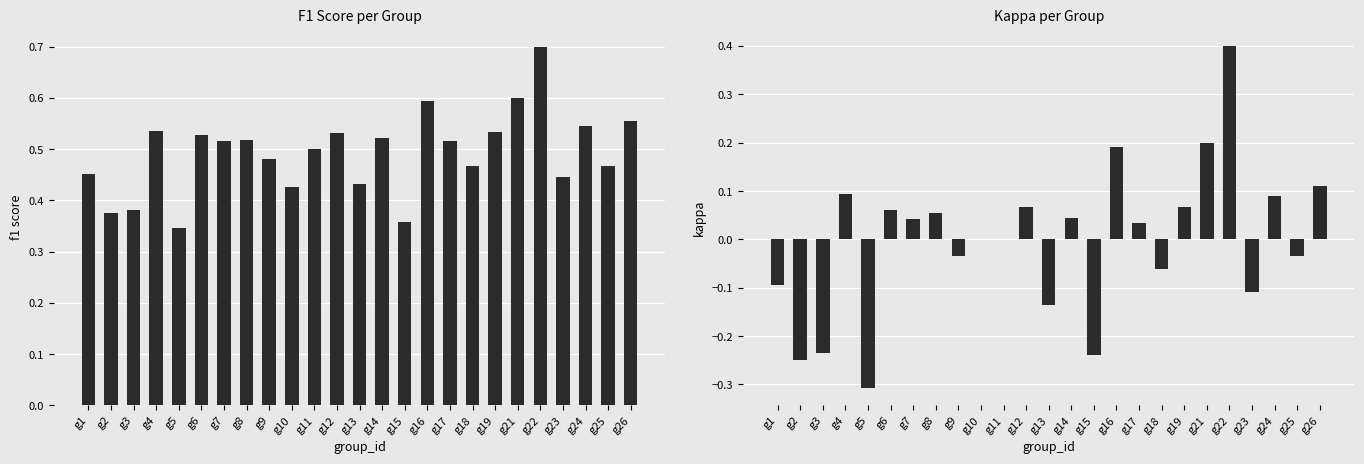

Reading left to right, list all the values displayed in this chart.

f1: g1=0.5	g2=0.4	g3=0.4	g4=0.5	g5=0.3	g6=0.5	g7=0.5	g8=0.5	g9=0.5	g10=0.4	g11=0.5	g12=0.5	g13=0.4	g14=0.5	g15=0.4	g16=0.6	g17=0.5	g18=0.5	g19=0.5	g21=0.6	g22=0.7	g23=0.4	g24=0.5	g25=0.5	g26=0.6
kappa: g1=-0.1	g2=-0.2	g3=-0.2	g4=0.1	g5=-0.3	g6=0.1	g7=0.0	g8=0.1	g9=-0.0	g10=0.0	g11=0.0	g12=0.1	g13=-0.1	g14=0.0	g15=-0.2	g16=0.2	g17=0.0	g18=-0.1	g19=0.1	g21=0.2	g22=0.4	g23=-0.1	g24=0.1	g25=-0.0	g26=0.1